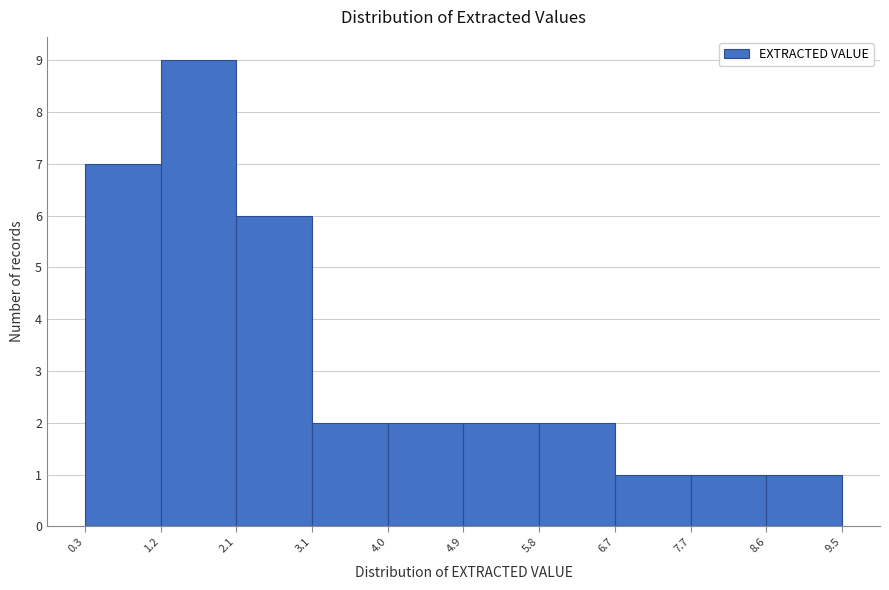

Reading left to right, list every bar in this chart as the range it spans on the x-axis followed by its height. The values are not printed on the chart, so give them approximately, as read against the axis.

0.3 to 1.2: 7
1.2 to 2.1: 9
2.1 to 3.1: 6
3.1 to 4.0: 2
4.0 to 4.9: 2
4.9 to 5.8: 2
5.8 to 6.7: 2
6.7 to 7.7: 1
7.7 to 8.6: 1
8.6 to 9.5: 1